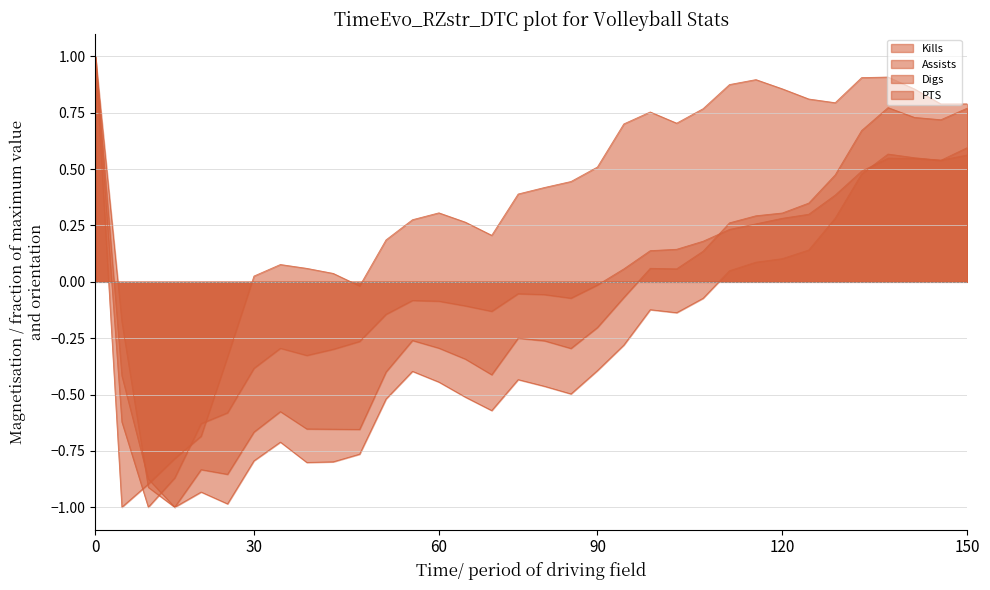

What is the difference between the highest and lowest values at 10022019?

0.7